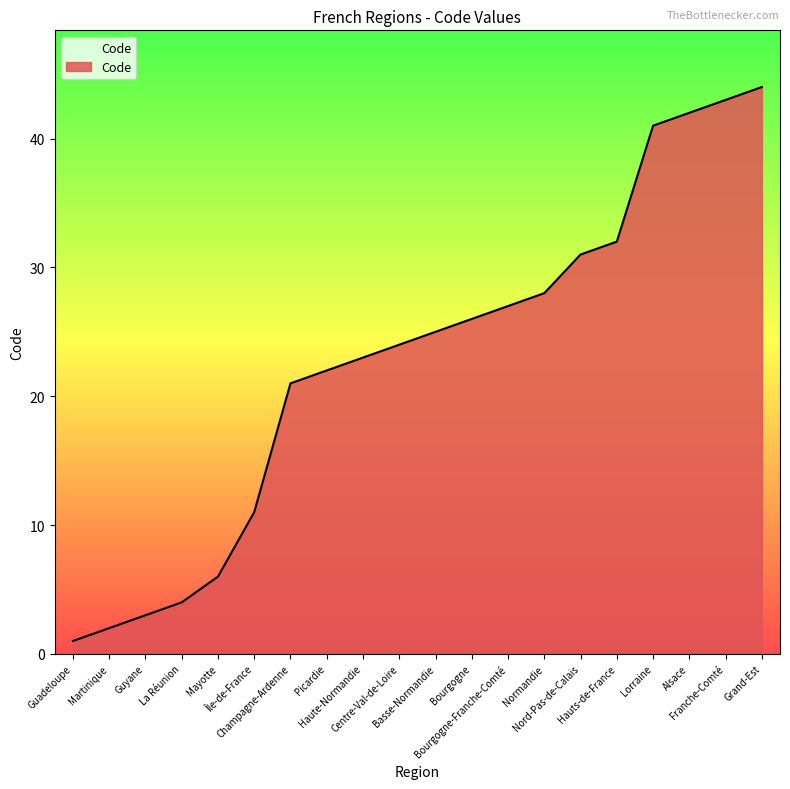

What is the difference between the maximum and minimum values?

43